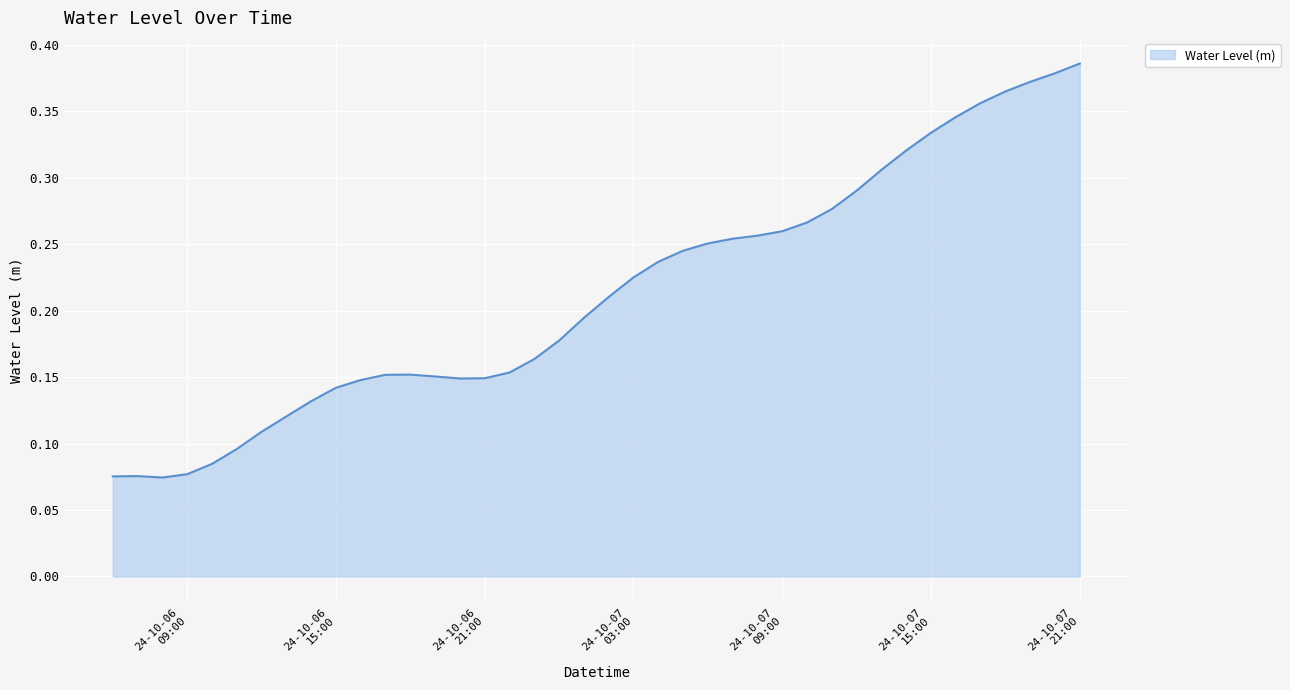

Is this an area chart (filled region under the line)?

Yes